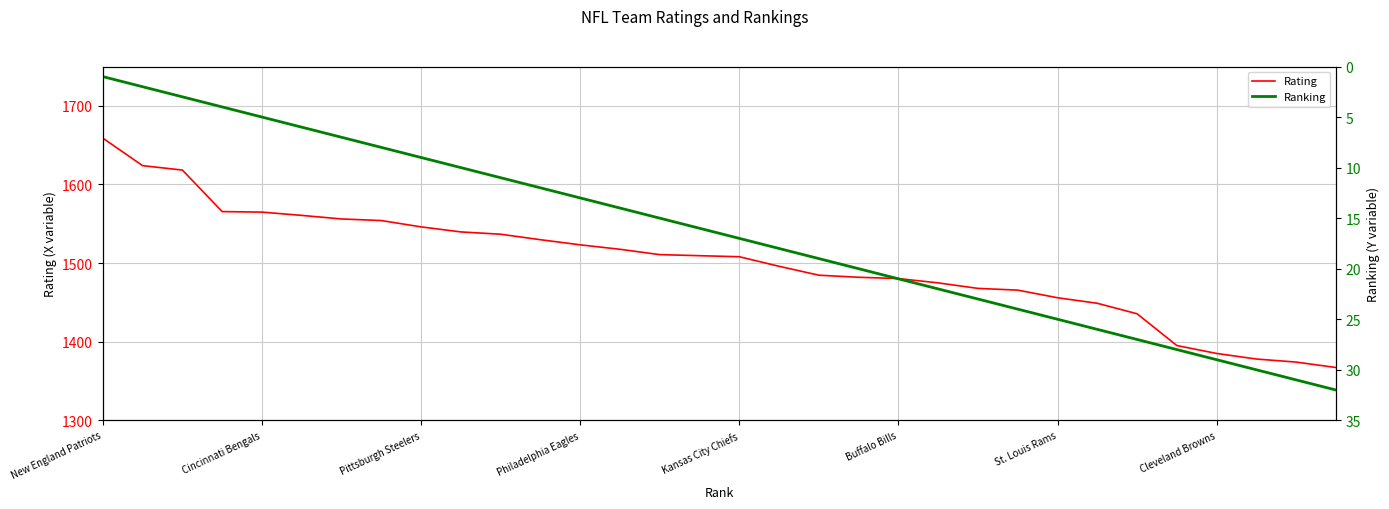

The Rating series shows 2075.3 at Philadelphia Eagles. True or false?

False